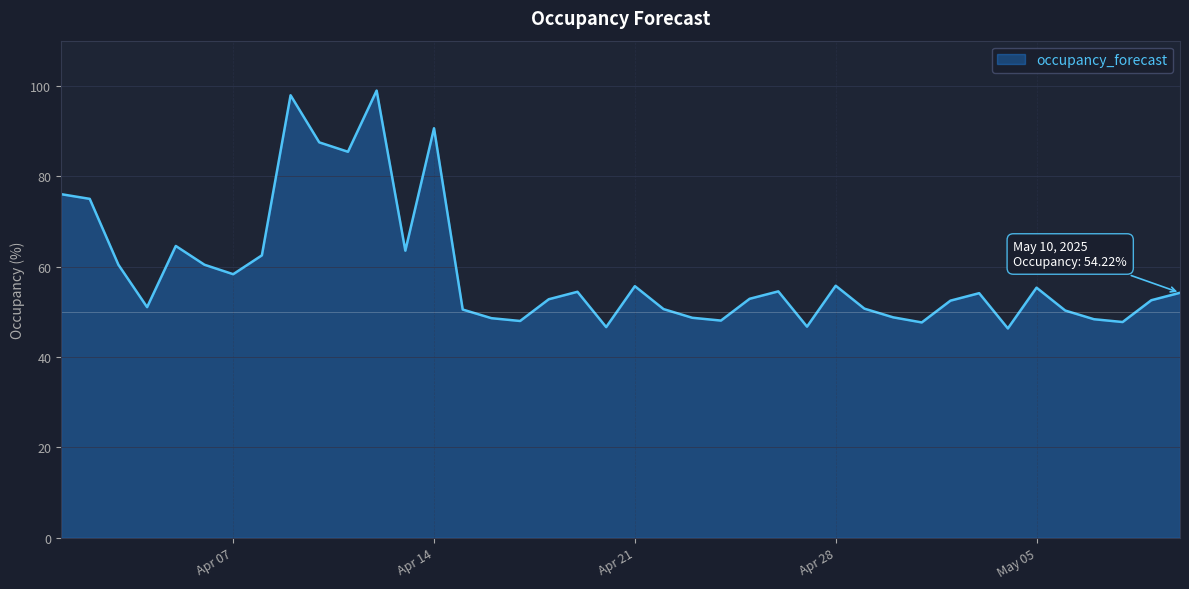

What is the maximum value shown in the chart?

99.0